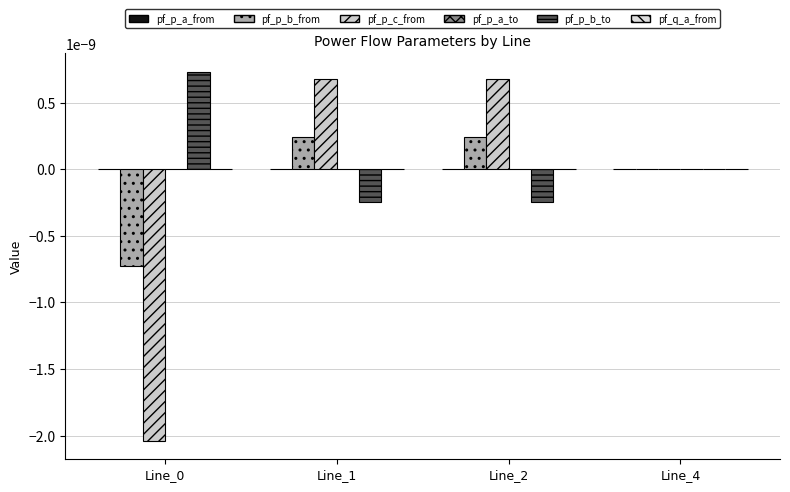

How many groups of bars are there?

4